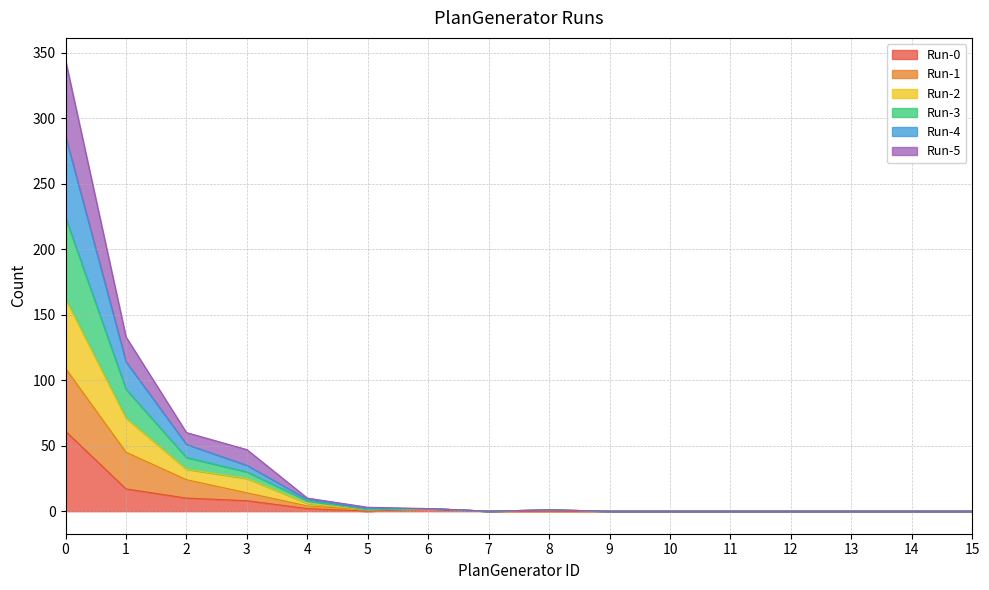

At how many categories does at least one series exceed 122?

2